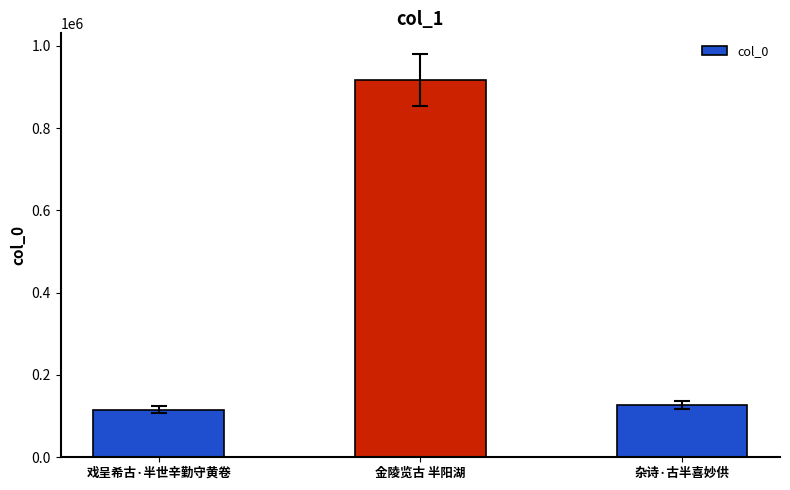

At which label is the value closest to 516490?

杂诗·古半喜妙供